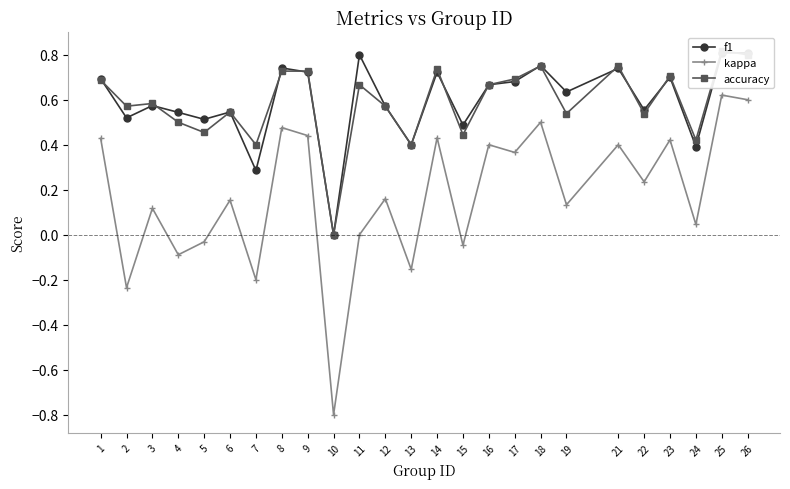

How many categories are shown in the chart?

25